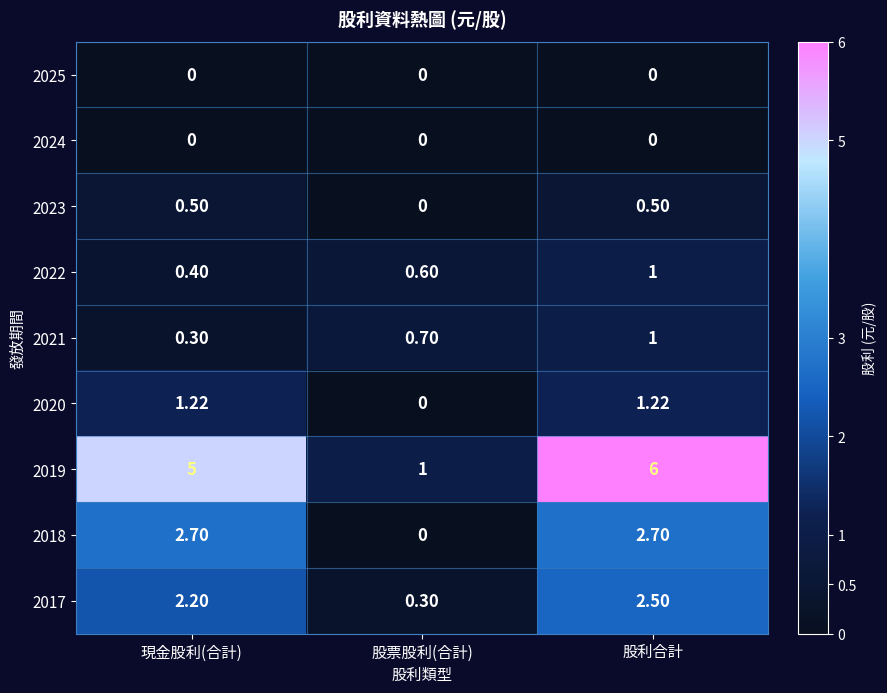

Is the value of 2025 at 現金股利(合計) greater than the value of 2017 at 股利合計?

No